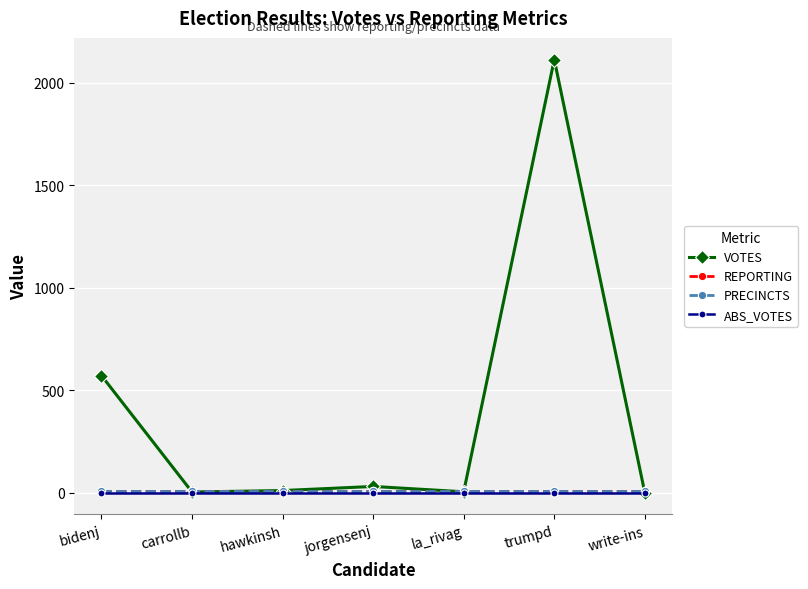

Is this an area chart (filled region under the line)?

No